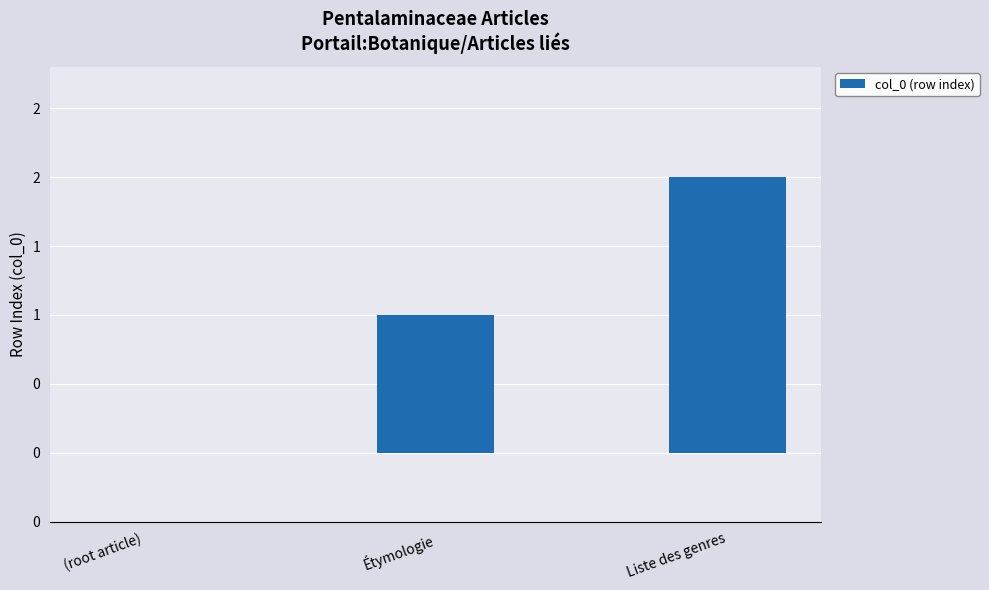

Are the bars horizontal?

No